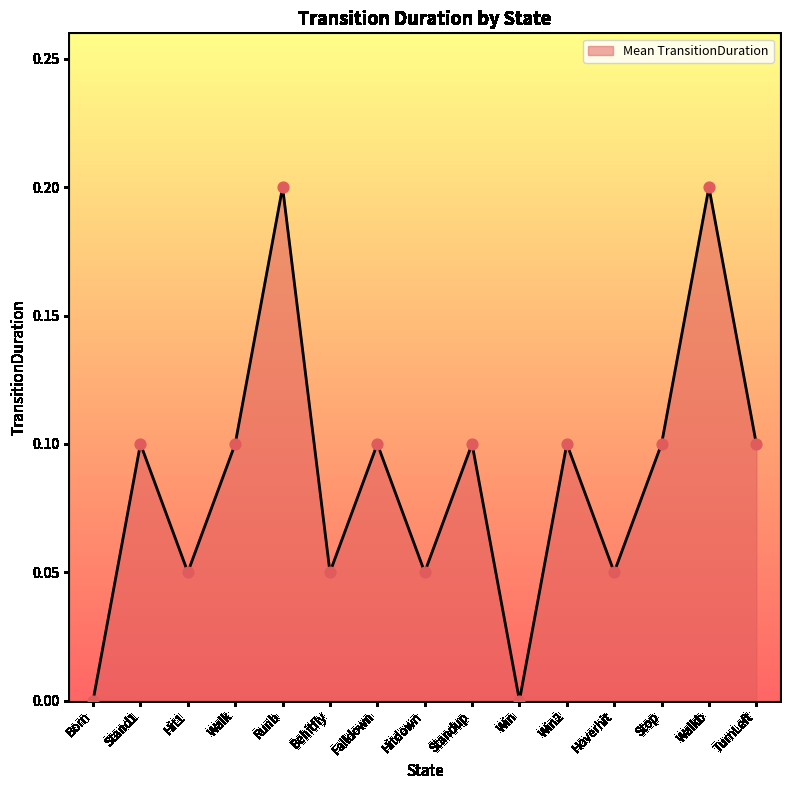

Which has a higher value, Born or Walk?

Walk